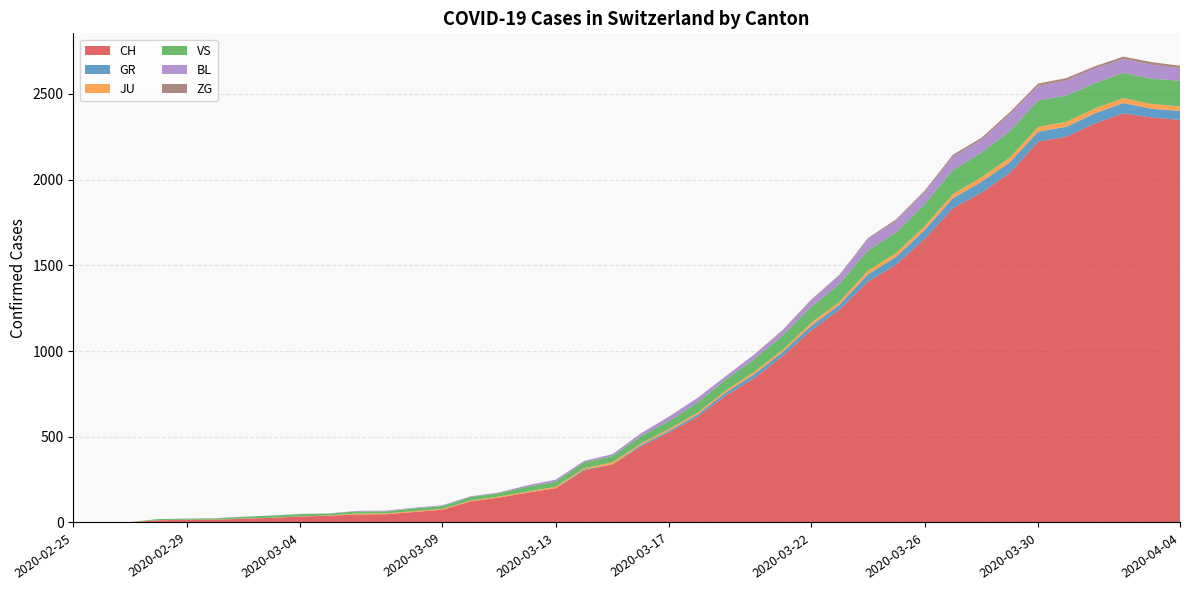

Reading right to left, transcribe all the data shown in this chart.

CH: 2349	2363	2387	2328	2251	2222	2038	1924	1834	1654	1505	1404	1241	1120	971	842	741	617	526	443	339	303	200	174	145	123	74	61	48	47	39	35	27	22	16	15	13	2	1	0
GR: 52	51	60	59	58	58	63	63	58	52	45	43	29	27	24	24	18	13	9	9	0	6	0	0	0	0	0	0	0	0	0	0	0	0	0	0	0	0	0	0
JU: 27	28	29	29	29	28	28	27	25	22	23	22	18	18	13	14	12	11	11	9	12	8	8	6	6	5	5	5	5	5	2	1	1	1	1	1	1	1	0	0
VS: 150	147	147	147	153	154	153	143	138	129	119	118	104	92	83	73	64	59	47	42	36	34	30	28	21	20	17	16	12	12	11	13	12	10	7	6	6	0	0	0
BL: 73	82	81	86	88	86	99	75	79	68	68	66	51	40	30	27	19	27	26	17	12	8	12	9	3	5	4	4	4	4	1	1	1	1	1	1	0	0	0	0
ZG: 14	15	14	13	14	13	12	12	12	10	9	6	3	3	3	1	1	0	0	0	0	0	0	0	0	0	0	0	0	0	0	0	0	0	0	0	0	0	0	0